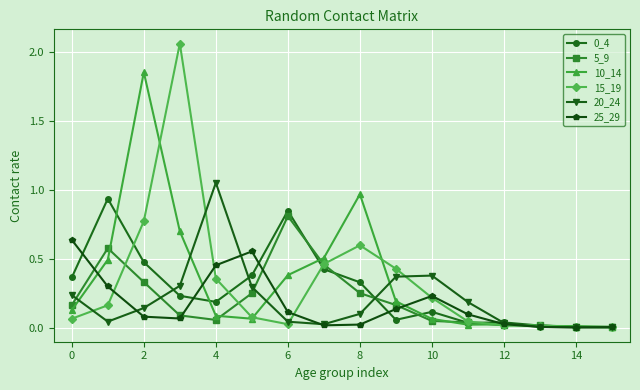

Which series has the widest spread of values?

15_19